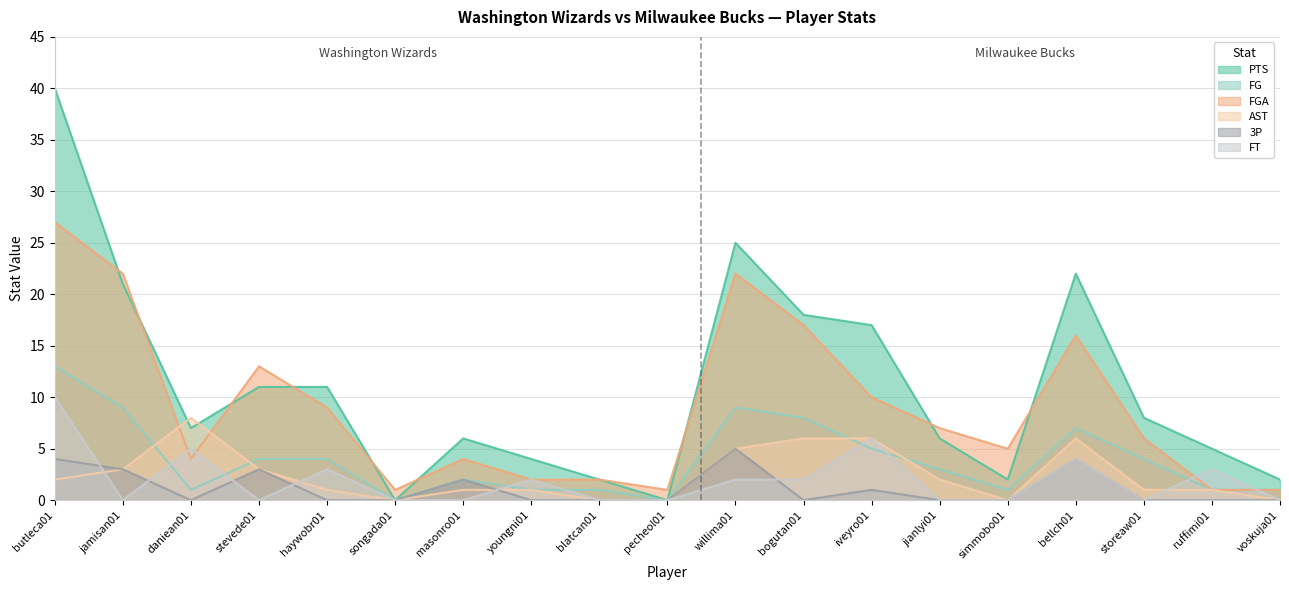

Reading right to left, transcribe all the data shown in this chart.

PTS: voskuja01=2	ruffimi01=5	storeaw01=8	bellch01=22	simmobo01=2	jianlyi01=6	iveyro01=17	bogutan01=18	willima01=25	pecheol01=0	blatcan01=2	youngni01=4	masonro01=6	songada01=0	haywobr01=11	stevede01=11	daniean01=7	jamisan01=21	butleca01=40
FG: voskuja01=1	ruffimi01=1	storeaw01=4	bellch01=7	simmobo01=1	jianlyi01=3	iveyro01=5	bogutan01=8	willima01=9	pecheol01=0	blatcan01=1	youngni01=1	masonro01=2	songada01=0	haywobr01=4	stevede01=4	daniean01=1	jamisan01=9	butleca01=13
FGA: voskuja01=1	ruffimi01=1	storeaw01=6	bellch01=16	simmobo01=5	jianlyi01=7	iveyro01=10	bogutan01=17	willima01=22	pecheol01=1	blatcan01=2	youngni01=2	masonro01=4	songada01=1	haywobr01=9	stevede01=13	daniean01=4	jamisan01=22	butleca01=27
AST: voskuja01=0	ruffimi01=1	storeaw01=1	bellch01=6	simmobo01=0	jianlyi01=2	iveyro01=6	bogutan01=6	willima01=5	pecheol01=0	blatcan01=0	youngni01=1	masonro01=1	songada01=0	haywobr01=1	stevede01=3	daniean01=8	jamisan01=3	butleca01=2
3P: voskuja01=0	ruffimi01=0	storeaw01=0	bellch01=4	simmobo01=0	jianlyi01=0	iveyro01=1	bogutan01=0	willima01=5	pecheol01=0	blatcan01=0	youngni01=0	masonro01=2	songada01=0	haywobr01=0	stevede01=3	daniean01=0	jamisan01=3	butleca01=4
FT: voskuja01=0	ruffimi01=3	storeaw01=0	bellch01=4	simmobo01=0	jianlyi01=0	iveyro01=6	bogutan01=2	willima01=2	pecheol01=0	blatcan01=0	youngni01=2	masonro01=0	songada01=0	haywobr01=3	stevede01=0	daniean01=5	jamisan01=0	butleca01=10